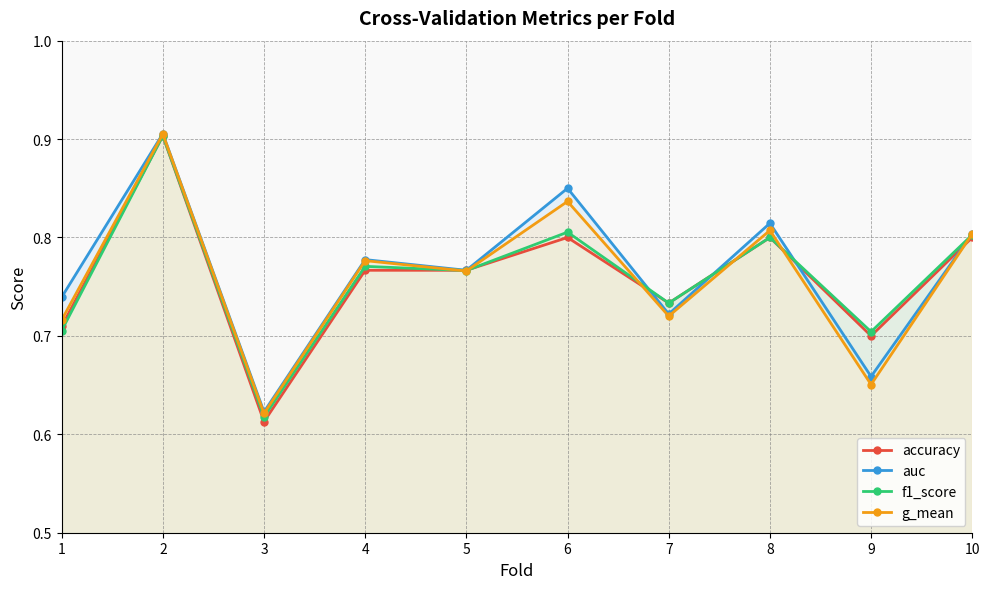

What is the value of the accuracy point at the 2nd from the left?

0.9